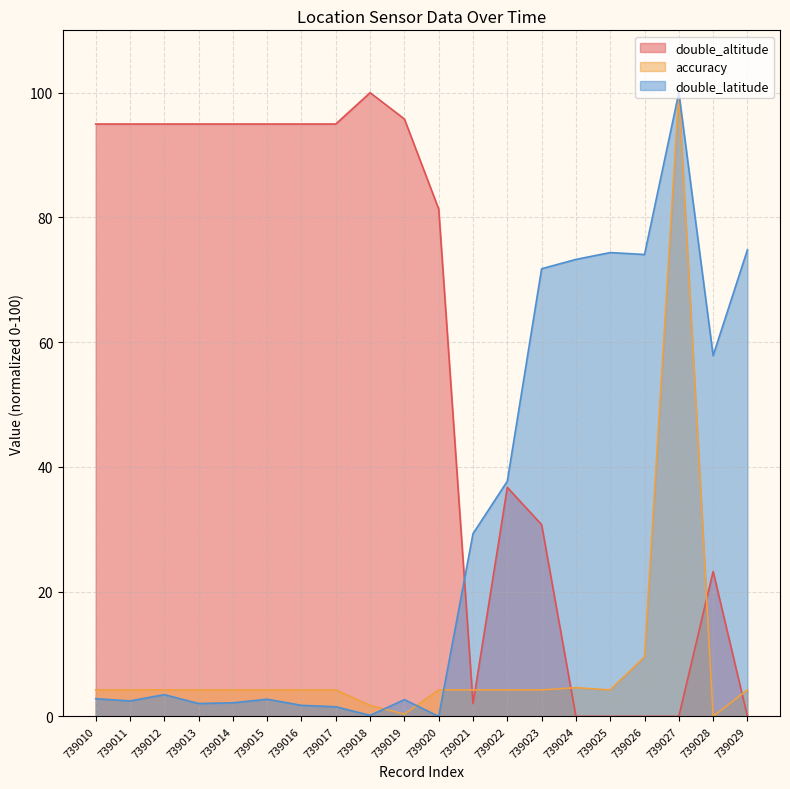

At which label is accuracy closest to 50?

739026